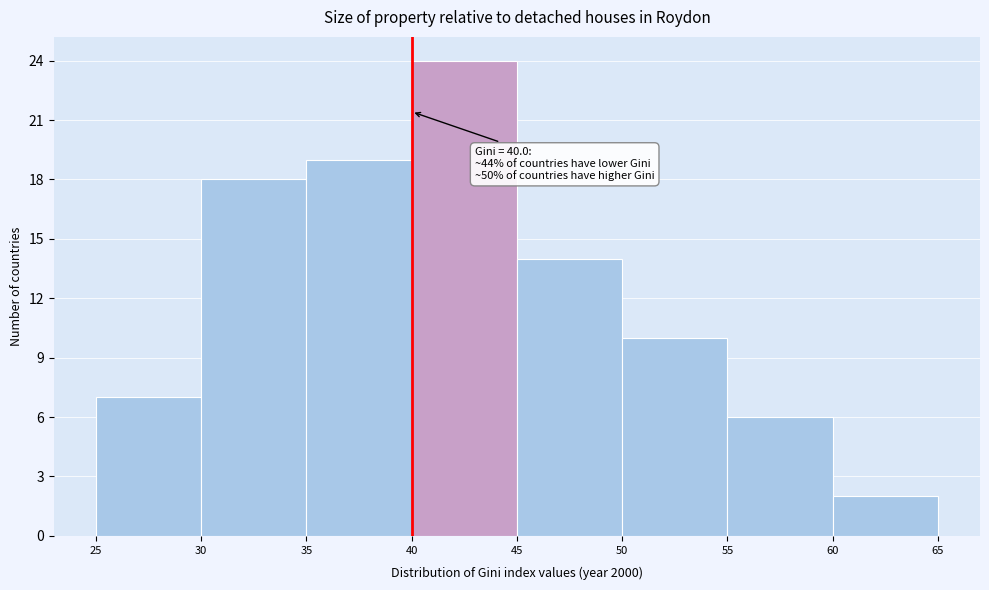

Over which range of the x-axis is the bar tallest?

40 to 45